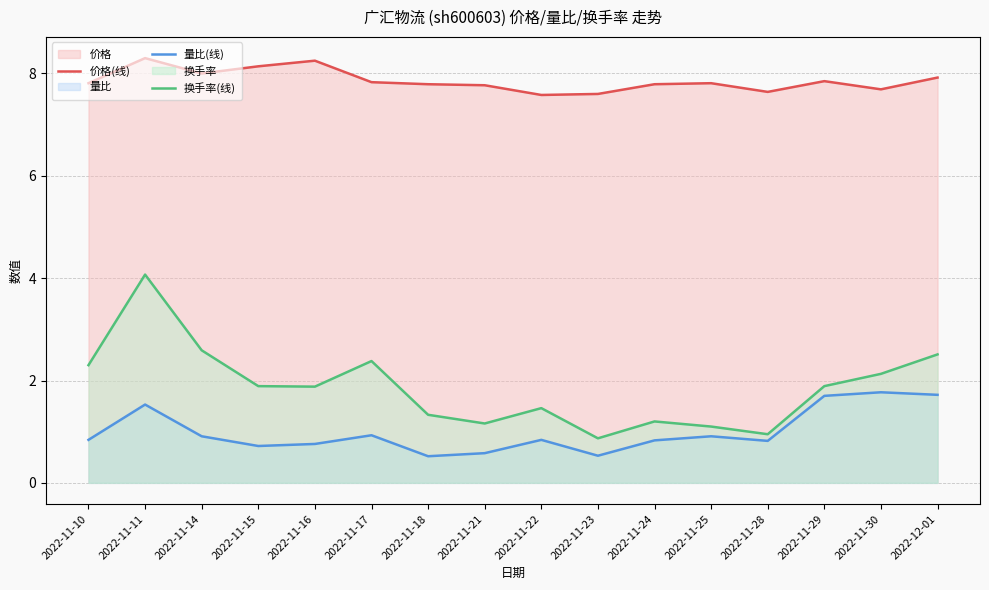

Reading left to right, transcribe all the data shown in this chart.

价格(线): 2022-11-10=7.8	2022-11-11=8.3	2022-11-14=8.0	2022-11-15=8.1	2022-11-16=8.2	2022-11-17=7.8	2022-11-18=7.8	2022-11-21=7.8	2022-11-22=7.6	2022-11-23=7.6	2022-11-24=7.8	2022-11-25=7.8	2022-11-28=7.6	2022-11-29=7.8	2022-11-30=7.7	2022-12-01=7.9
量比(线): 2022-11-10=0.8	2022-11-11=1.5	2022-11-14=0.9	2022-11-15=0.7	2022-11-16=0.8	2022-11-17=0.9	2022-11-18=0.5	2022-11-21=0.6	2022-11-22=0.8	2022-11-23=0.5	2022-11-24=0.8	2022-11-25=0.9	2022-11-28=0.8	2022-11-29=1.7	2022-11-30=1.8	2022-12-01=1.7
换手率(线): 2022-11-10=2.3	2022-11-11=4.1	2022-11-14=2.6	2022-11-15=1.9	2022-11-16=1.9	2022-11-17=2.4	2022-11-18=1.3	2022-11-21=1.2	2022-11-22=1.5	2022-11-23=0.9	2022-11-24=1.2	2022-11-25=1.1	2022-11-28=0.9	2022-11-29=1.9	2022-11-30=2.1	2022-12-01=2.5